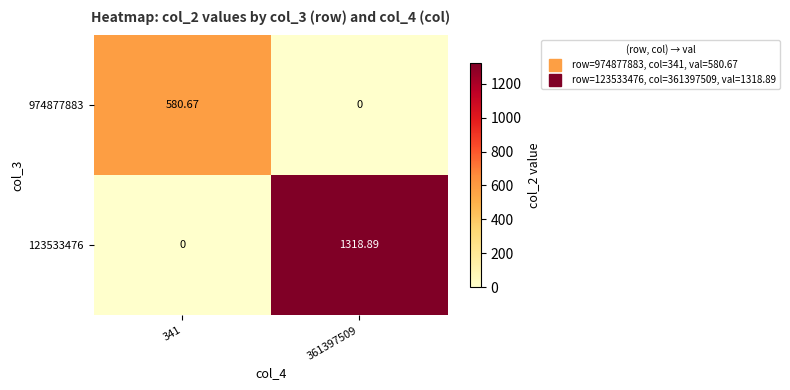

How many categories are shown in the chart?

2